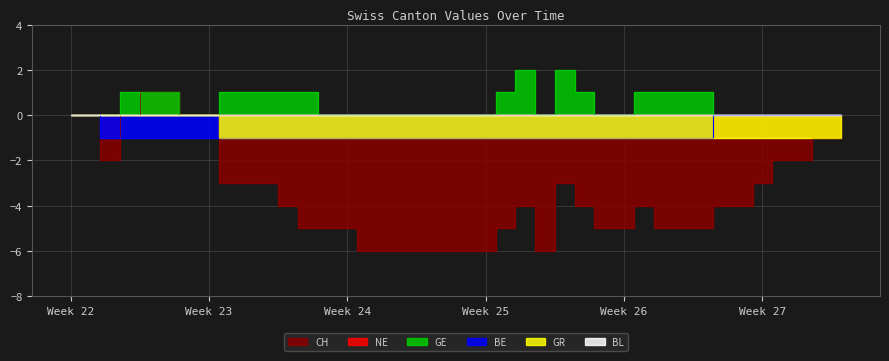

True or false: CH and BE intersect in this chart.

True